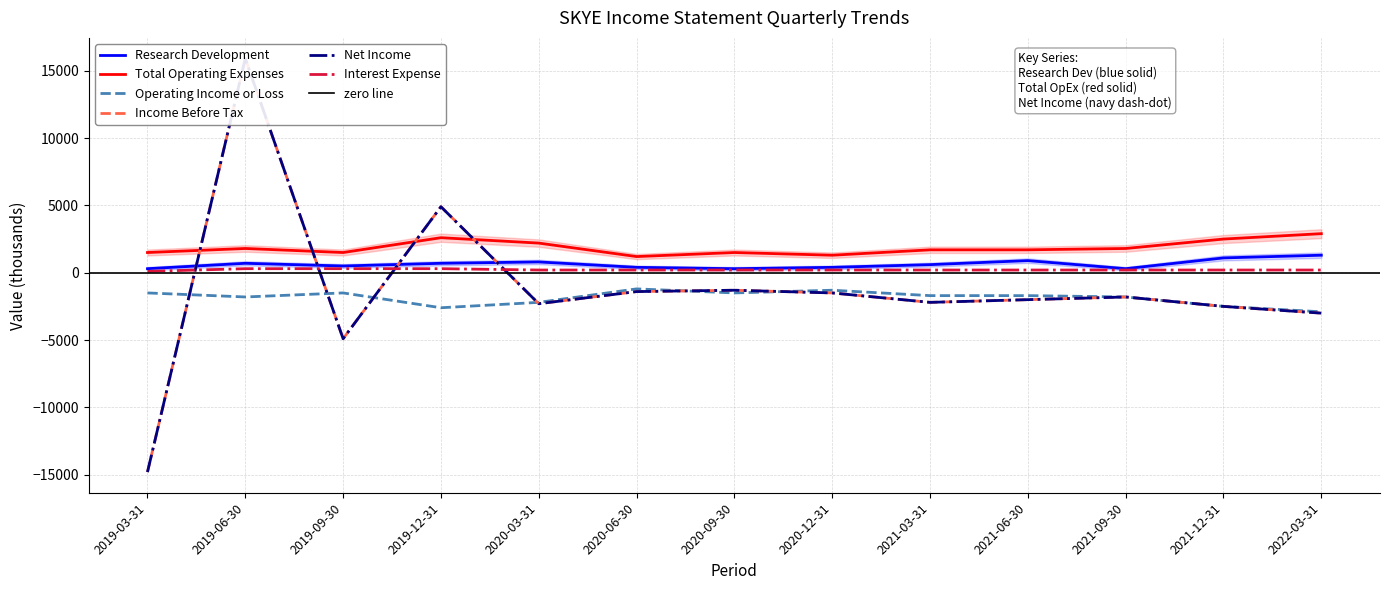

Reading left to right, transcribe all the data shown in this chart.

Research Development: 300	700	500	700	800	400	300	400	600	900	300	1100	1300
Total Operating Expenses: 1500	1800	1500	2600	2200	1200	1500	1300	1700	1700	1800	2500	2900
Operating Income or Loss: -1500	-1800	-1500	-2600	-2200	-1200	-1500	-1300	-1700	-1700	-1800	-2500	-2900
Income Before Tax: -14800	15900	-4900	4900	-2300	-1400	-1300	-1500	-2200	-2000	-1800	-2500	-3000
Net Income: -14800	15900	-4900	4900	-2300	-1400	-1300	-1500	-2200	-2000	-1800	-2500	-3000
Interest Expense: 100	300	300	300	200	200	200	200	200	200	200	200	200